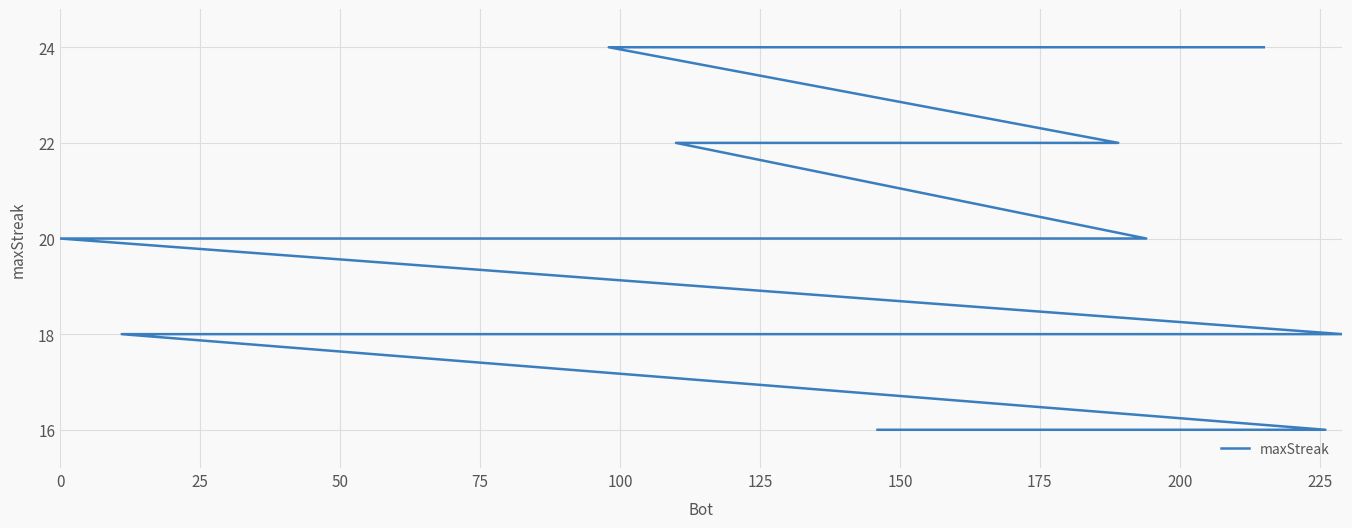

What is the average value?

19